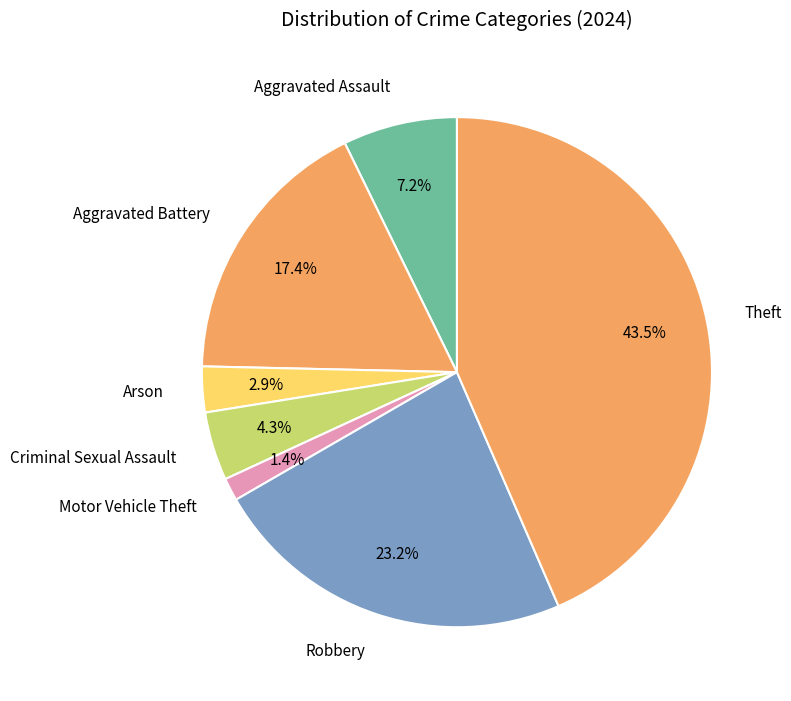

What portion of the pie excludes Aggravated Battery?

82.6%